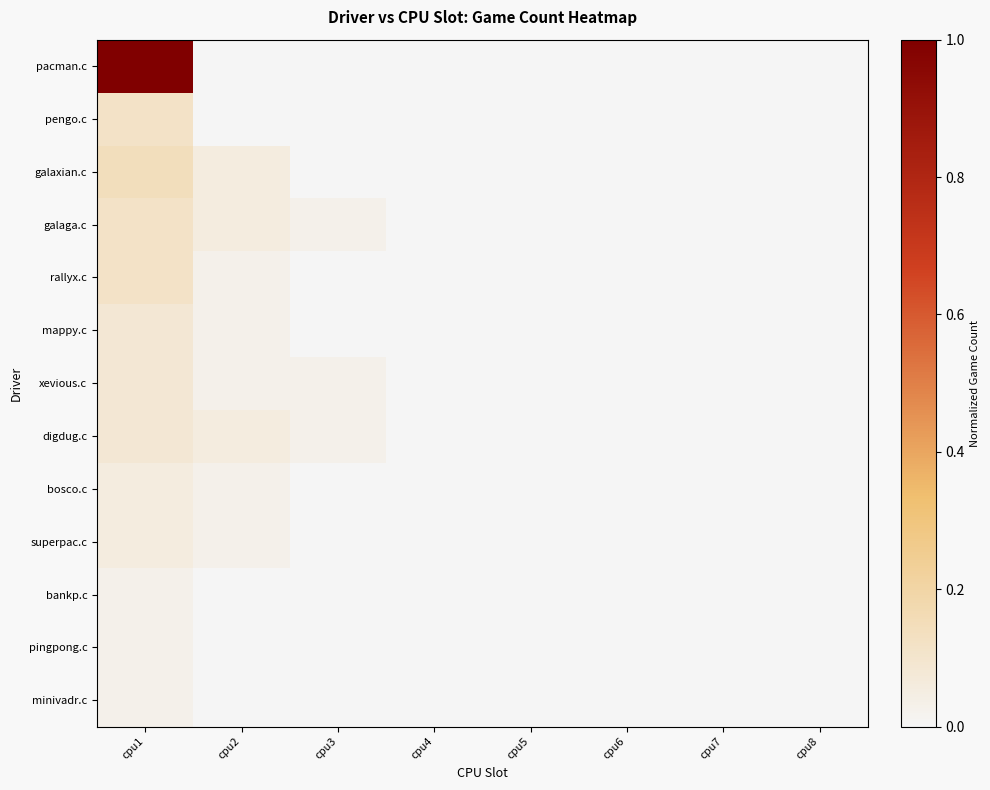

Reading left to right, list all the values displayed in this chart.

pacman.c: cpu1=1.0	cpu2=0.0	cpu3=0.0	cpu4=0.0	cpu5=0.0	cpu6=0.0	cpu7=0.0	cpu8=0.0
pengo.c: cpu1=0.1	cpu2=0.0	cpu3=0.0	cpu4=0.0	cpu5=0.0	cpu6=0.0	cpu7=0.0	cpu8=0.0
galaxian.c: cpu1=0.1	cpu2=0.1	cpu3=0.0	cpu4=0.0	cpu5=0.0	cpu6=0.0	cpu7=0.0	cpu8=0.0
galaga.c: cpu1=0.1	cpu2=0.1	cpu3=0.0	cpu4=0.0	cpu5=0.0	cpu6=0.0	cpu7=0.0	cpu8=0.0
rallyx.c: cpu1=0.1	cpu2=0.0	cpu3=0.0	cpu4=0.0	cpu5=0.0	cpu6=0.0	cpu7=0.0	cpu8=0.0
mappy.c: cpu1=0.1	cpu2=0.0	cpu3=0.0	cpu4=0.0	cpu5=0.0	cpu6=0.0	cpu7=0.0	cpu8=0.0
xevious.c: cpu1=0.1	cpu2=0.0	cpu3=0.0	cpu4=0.0	cpu5=0.0	cpu6=0.0	cpu7=0.0	cpu8=0.0
digdug.c: cpu1=0.1	cpu2=0.1	cpu3=0.0	cpu4=0.0	cpu5=0.0	cpu6=0.0	cpu7=0.0	cpu8=0.0
bosco.c: cpu1=0.1	cpu2=0.0	cpu3=0.0	cpu4=0.0	cpu5=0.0	cpu6=0.0	cpu7=0.0	cpu8=0.0
superpac.c: cpu1=0.1	cpu2=0.0	cpu3=0.0	cpu4=0.0	cpu5=0.0	cpu6=0.0	cpu7=0.0	cpu8=0.0
bankp.c: cpu1=0.0	cpu2=0.0	cpu3=0.0	cpu4=0.0	cpu5=0.0	cpu6=0.0	cpu7=0.0	cpu8=0.0
pingpong.c: cpu1=0.0	cpu2=0.0	cpu3=0.0	cpu4=0.0	cpu5=0.0	cpu6=0.0	cpu7=0.0	cpu8=0.0
minivadr.c: cpu1=0.0	cpu2=0.0	cpu3=0.0	cpu4=0.0	cpu5=0.0	cpu6=0.0	cpu7=0.0	cpu8=0.0